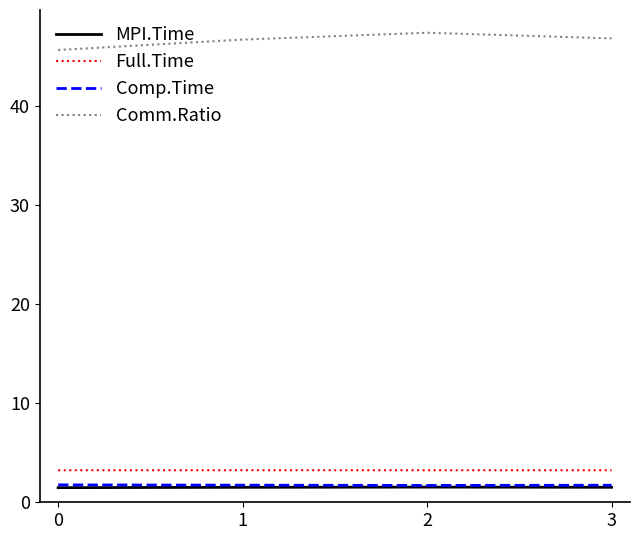

What is the total value across all series at 2?

53.8